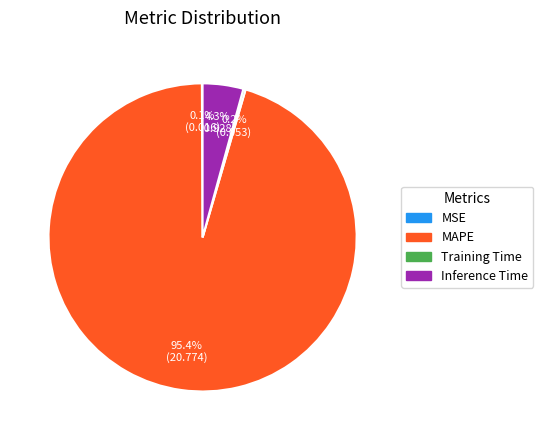

What percentage do Inference Time and MAPE together represent?

99.7%